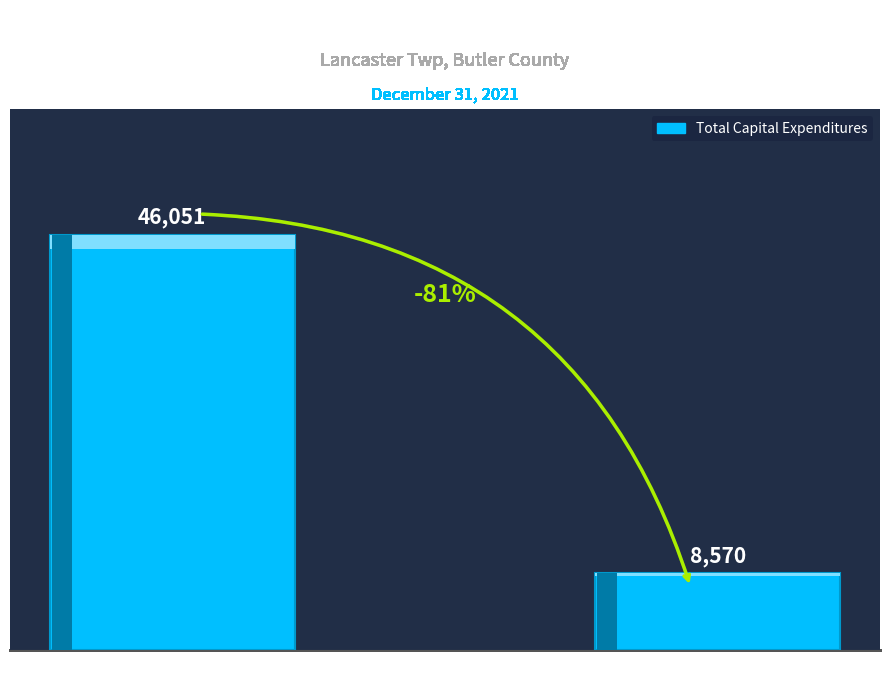

Reading left to right, what are all the values shown in this chart?

46051	8570